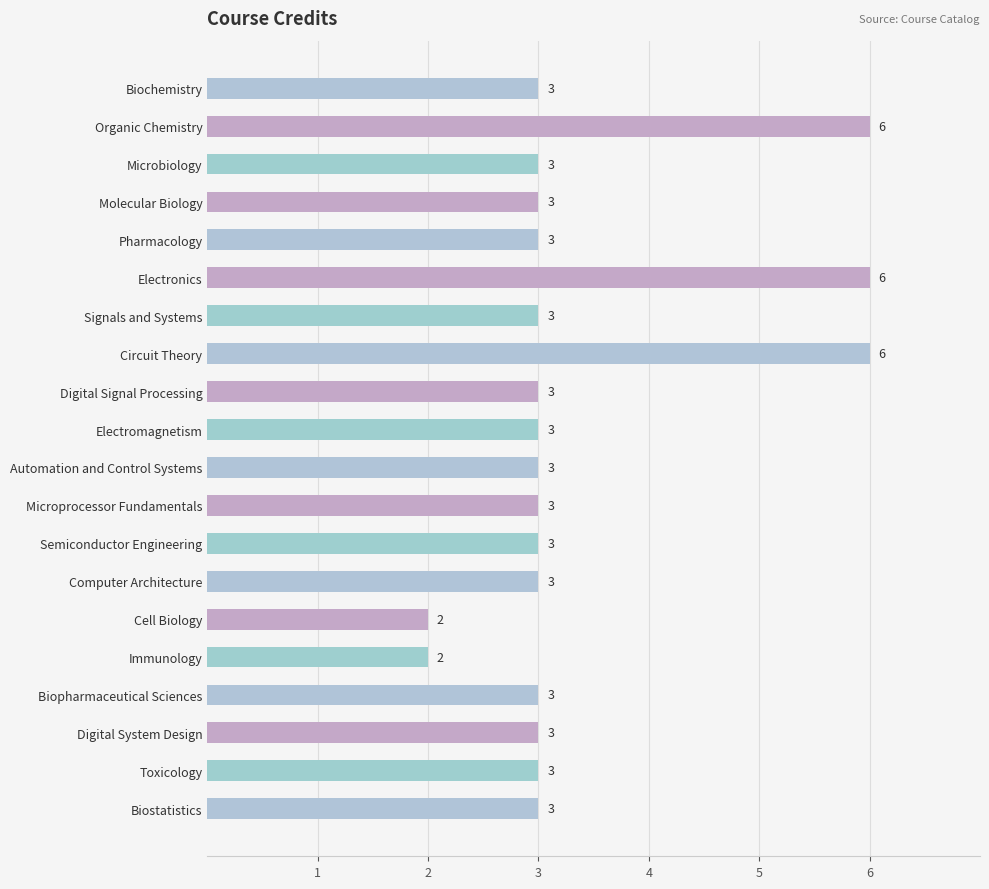

Read the value at Microbiology.

3